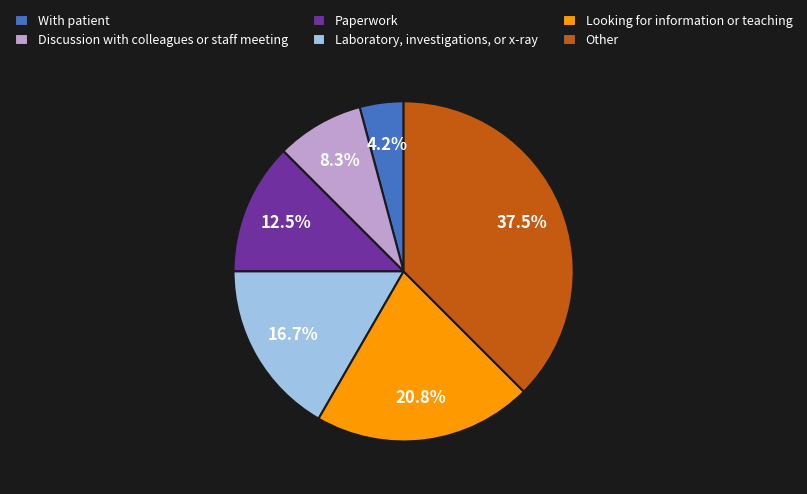

What percentage is NOT represented by Looking for information or teaching?

79.2%